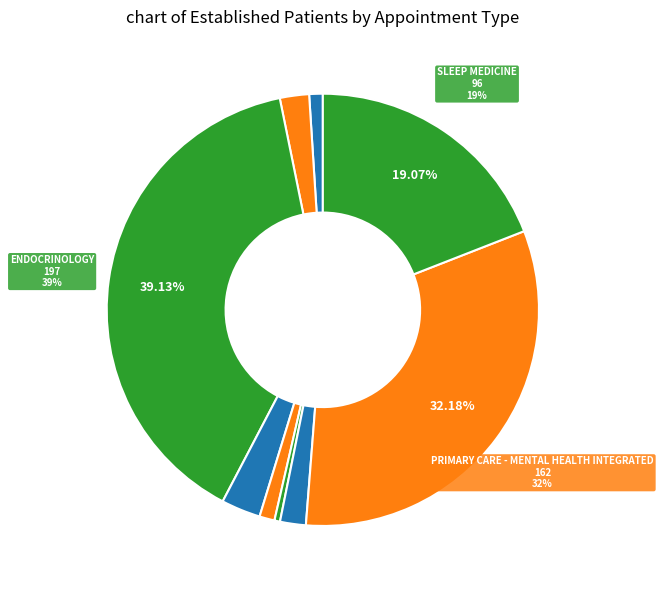

How many slices are in this pie chart?

9